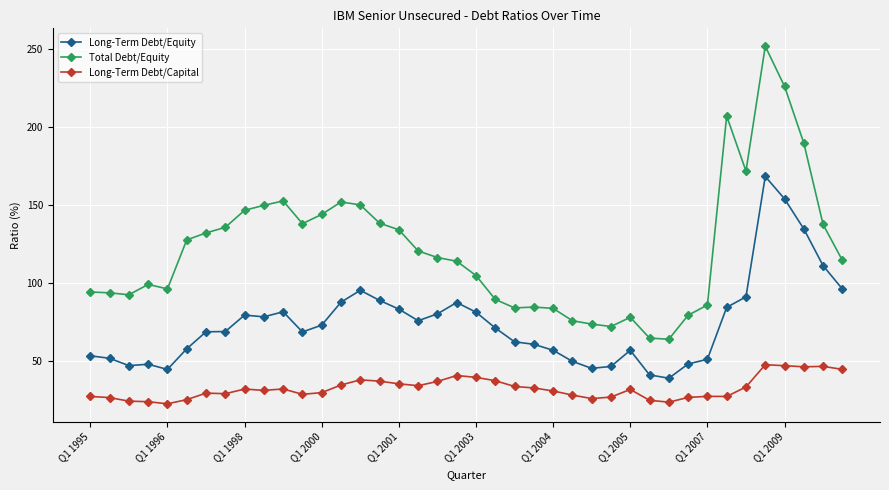

What are all the series names shown in the legend?

Long-Term Debt/Equity, Total Debt/Equity, Long-Term Debt/Capital